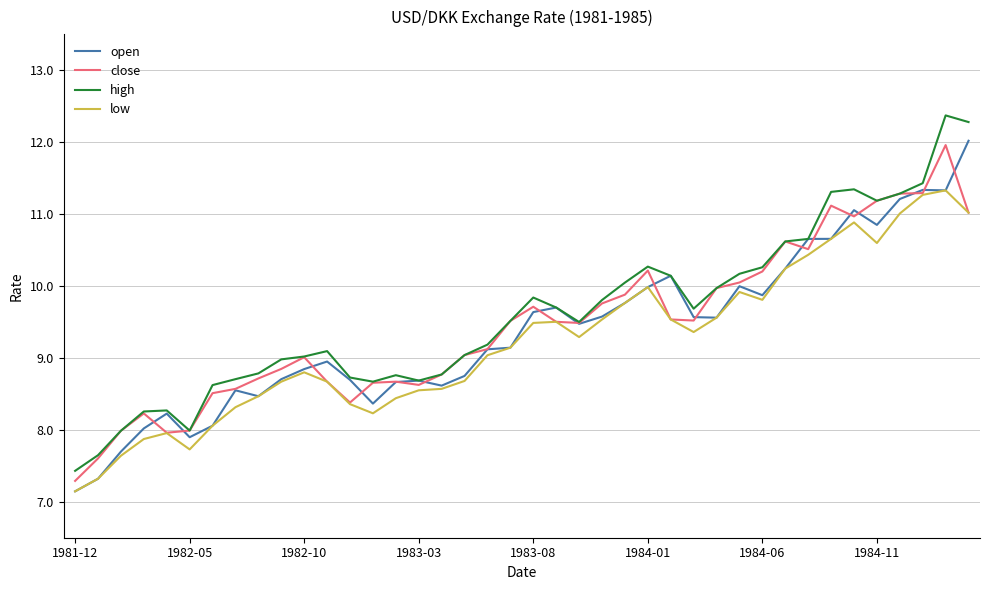

Which series has the largest total across all categories?

high